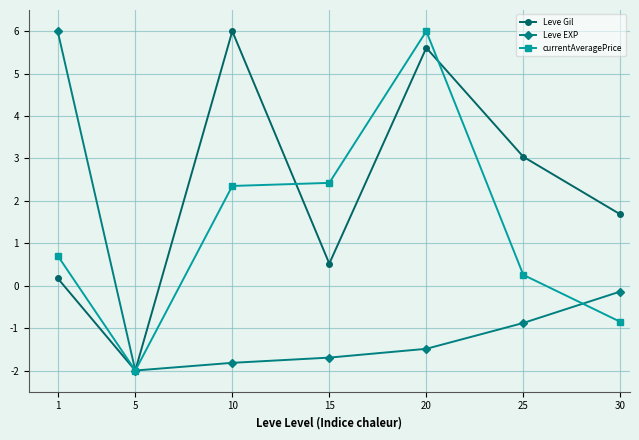

At which category is the sum across all series the highest?

20